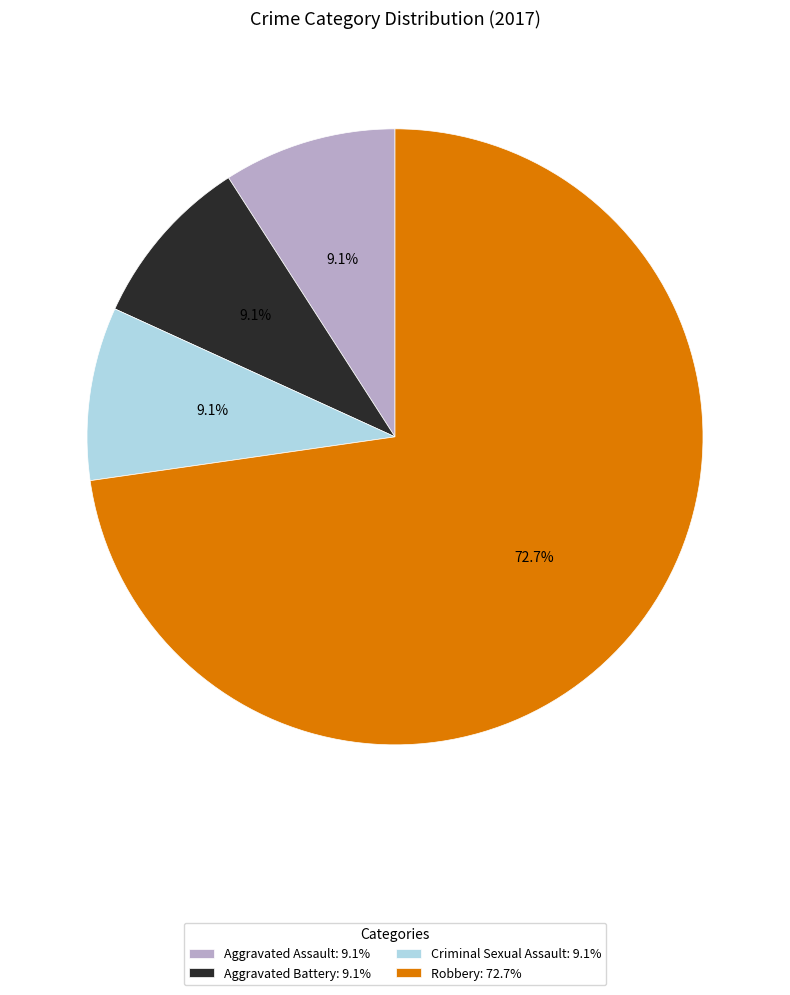

What is the total percentage of Aggravated Assault and Criminal Sexual Assault?

18.2%